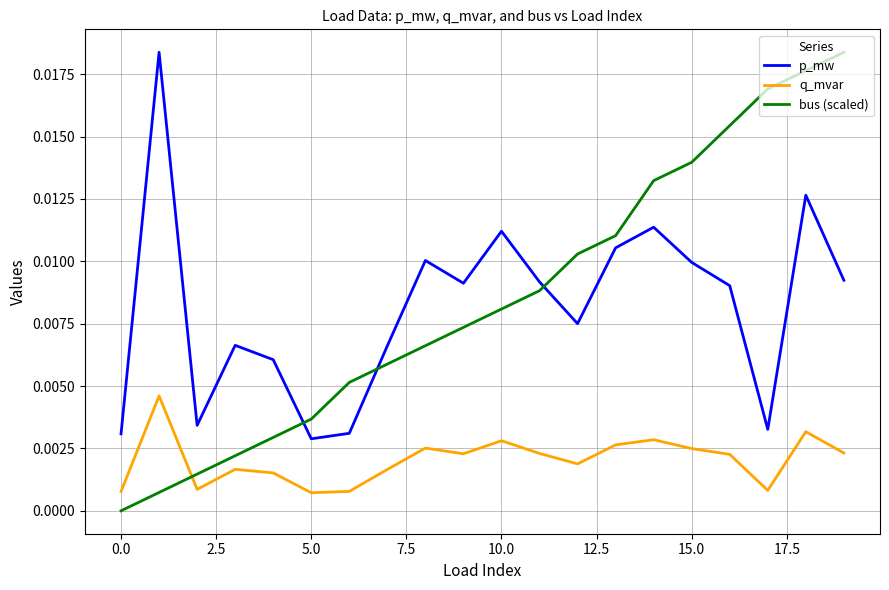

Which series has the largest range (max minus min)?

bus (scaled)